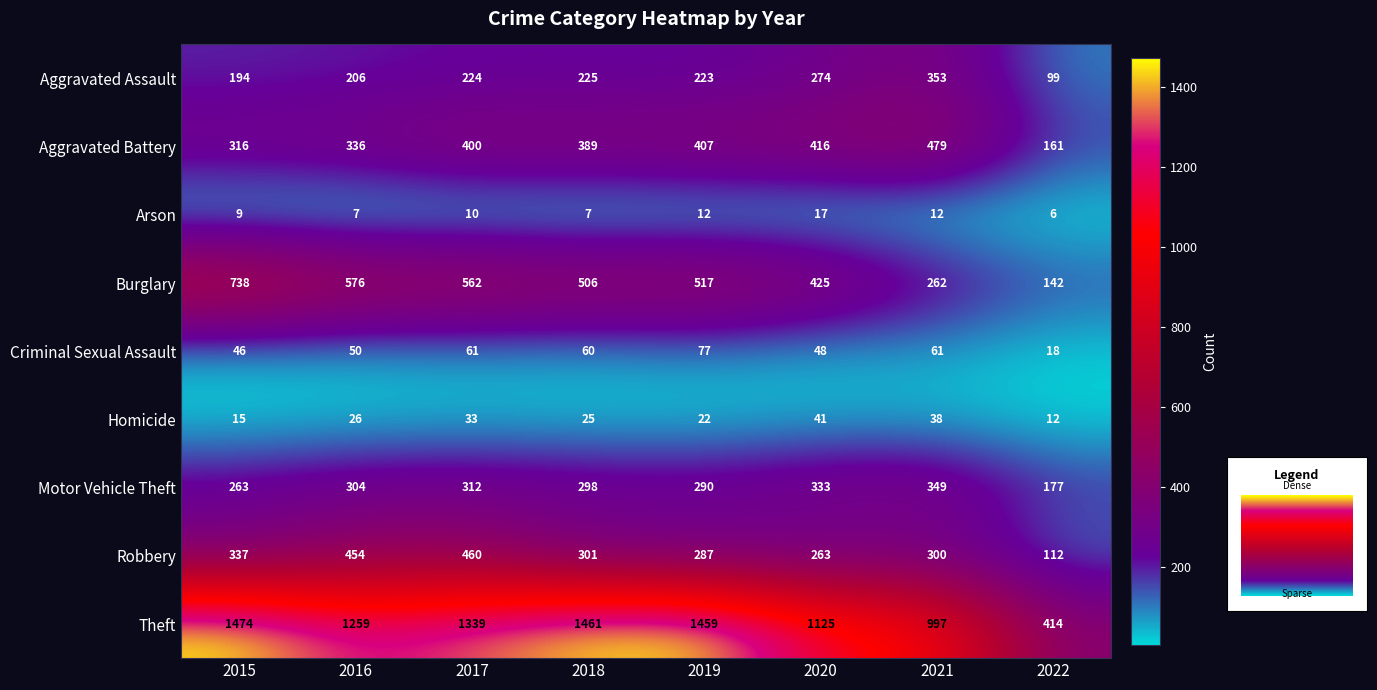

List the series in order of their peak value, highest first.

Theft, Burglary, Aggravated Battery, Robbery, Aggravated Assault, Motor Vehicle Theft, Criminal Sexual Assault, Homicide, Arson